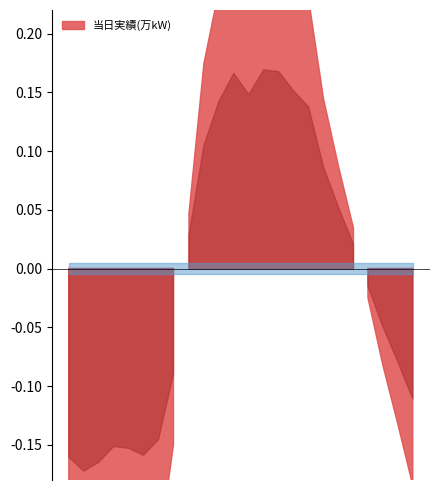

Rank the categories by value from lowest to highest.

1:00, 2:00, 0:00, 5:00, 4:00, 3:00, 6:00, 23:00, 7:00, 22:00, 21:00, 20:00, 19:00, 8:00, 18:00, 17:00, 9:00, 16:00, 10:00, 12:00, 15:00, 11:00, 14:00, 13:00